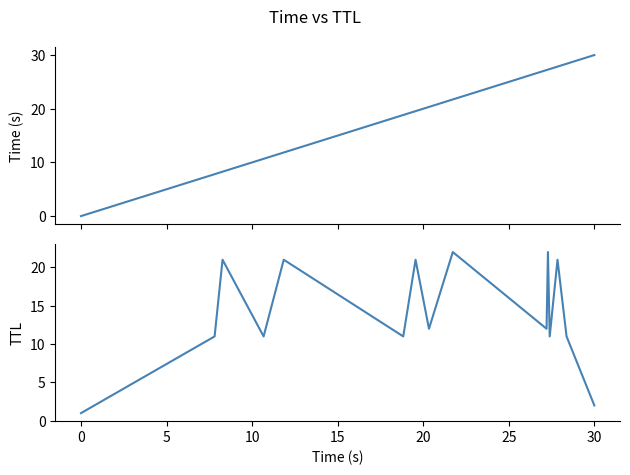

True or false: Time and TTL intersect in this chart.

True